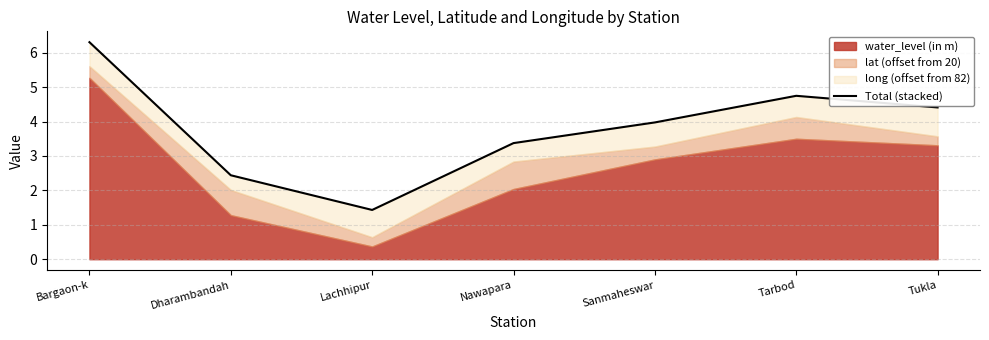

What is the change in value from Nawapara to Tukla?

+1.0